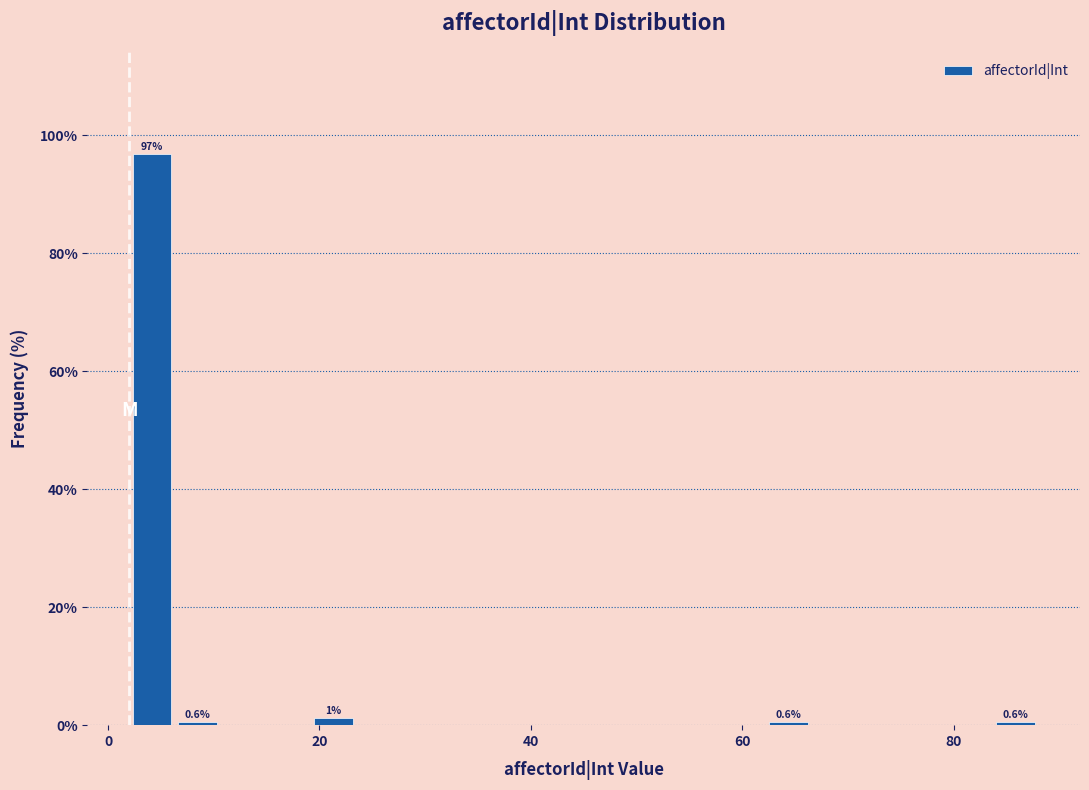

Around what value on the x-axis is the tallest bar? Give the approximate position of its centre, as read against the axis.

4